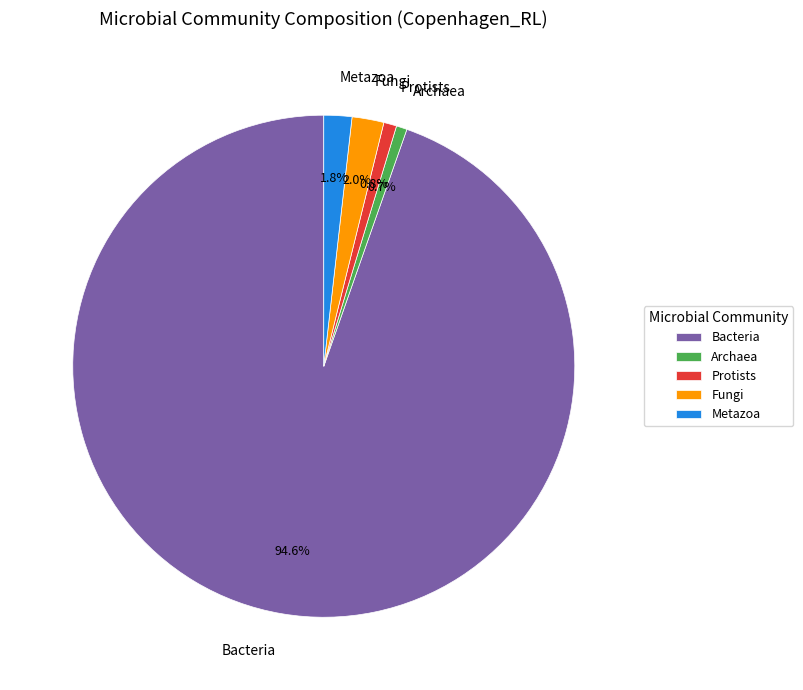

To the nearest percent, what portion does Protists represent?

1%